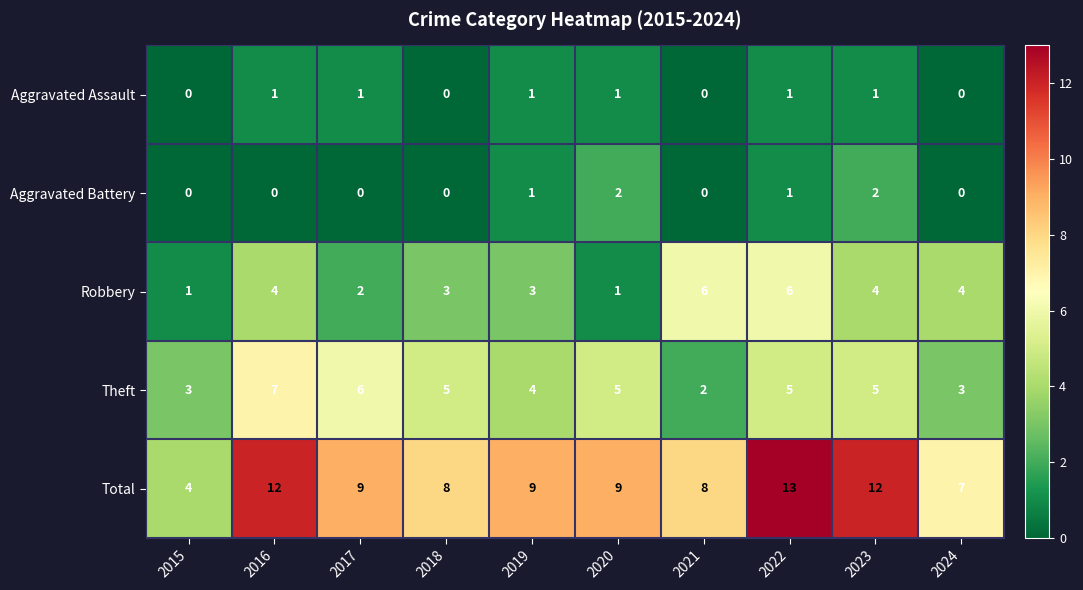

What is the sum of the Theft values at 2018 and 2019?

9